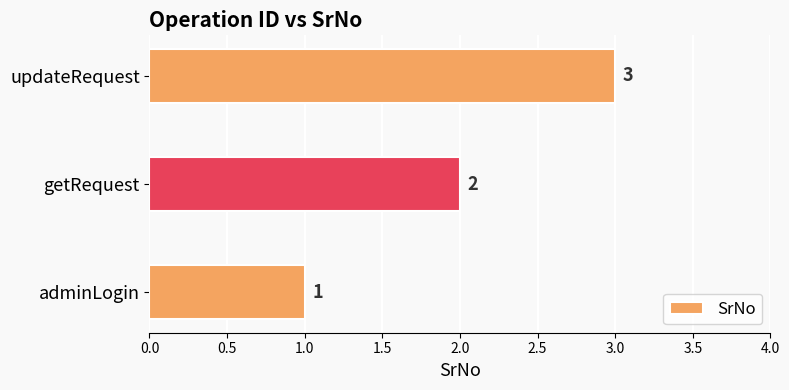

Count the values in the range 1 to 3.

3